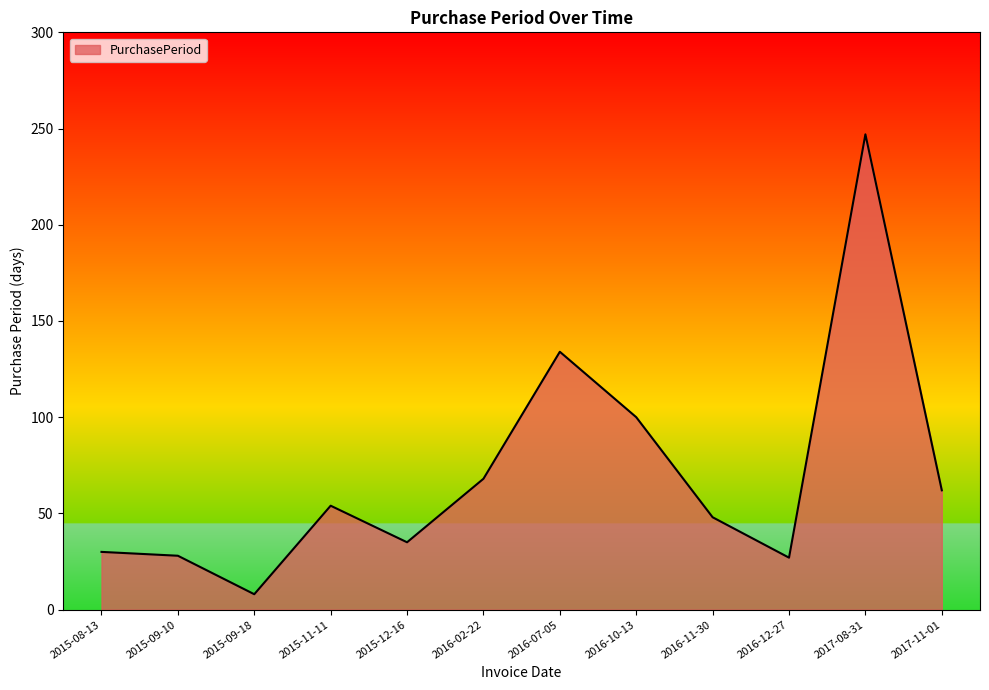

What position from the right is 2015-11-11?

9